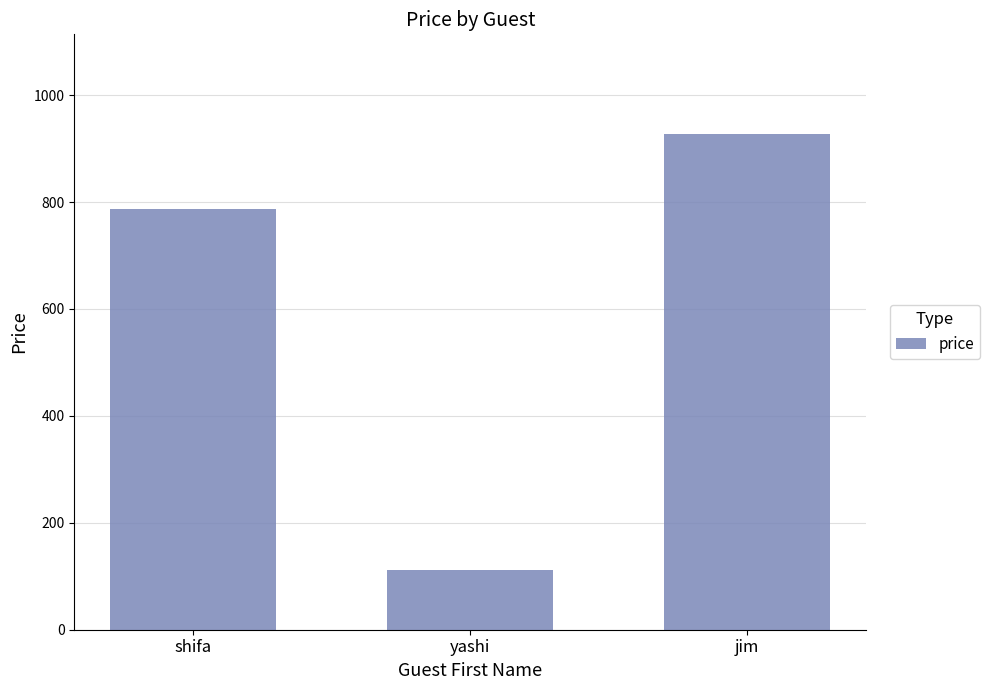

How many distinct data groups are displayed?

1